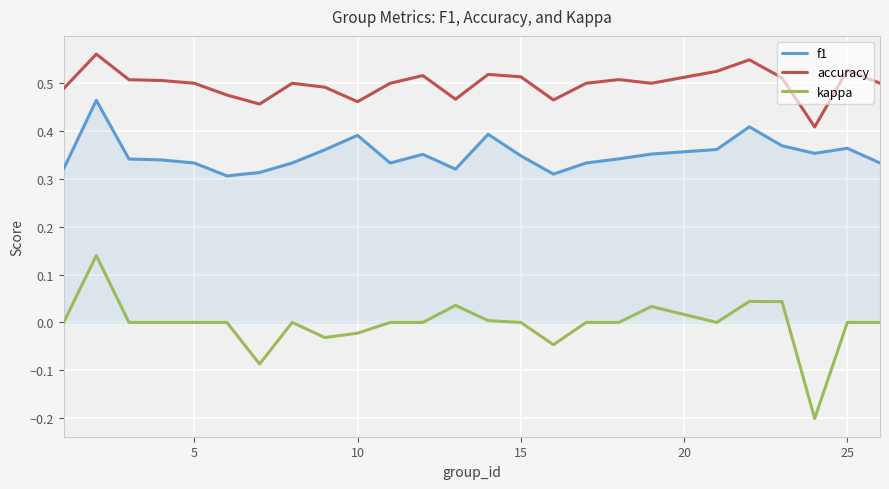

What is the smallest value displayed?

-0.2